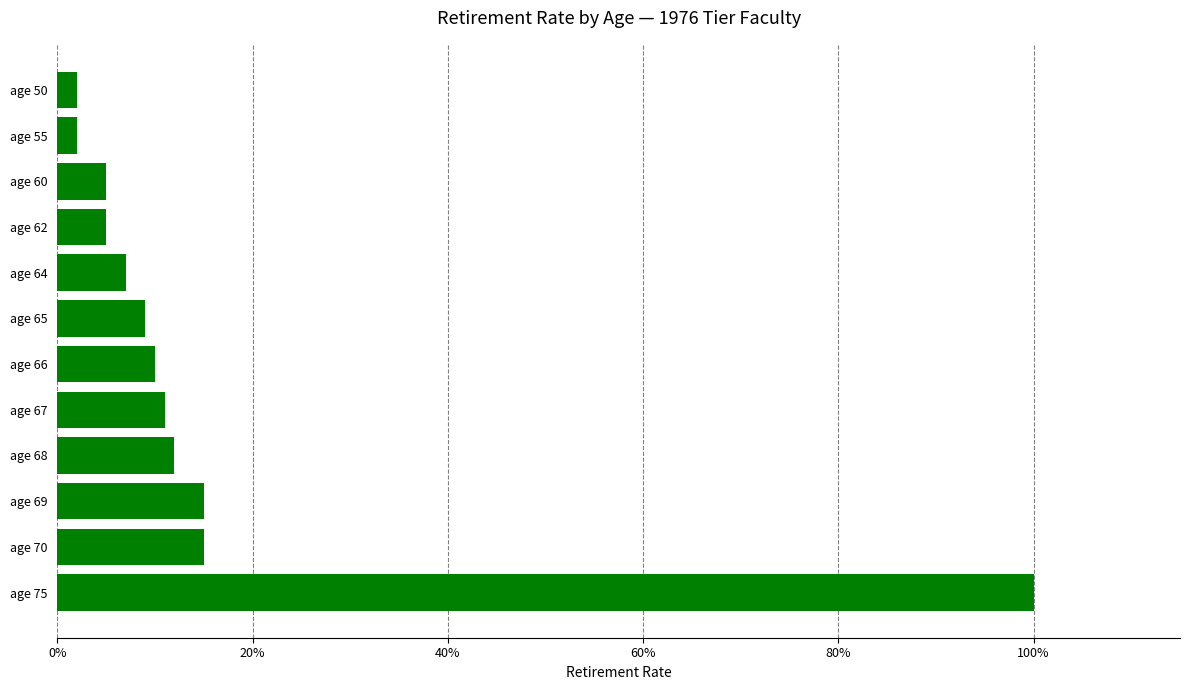

Does the chart contain any negative values?

No